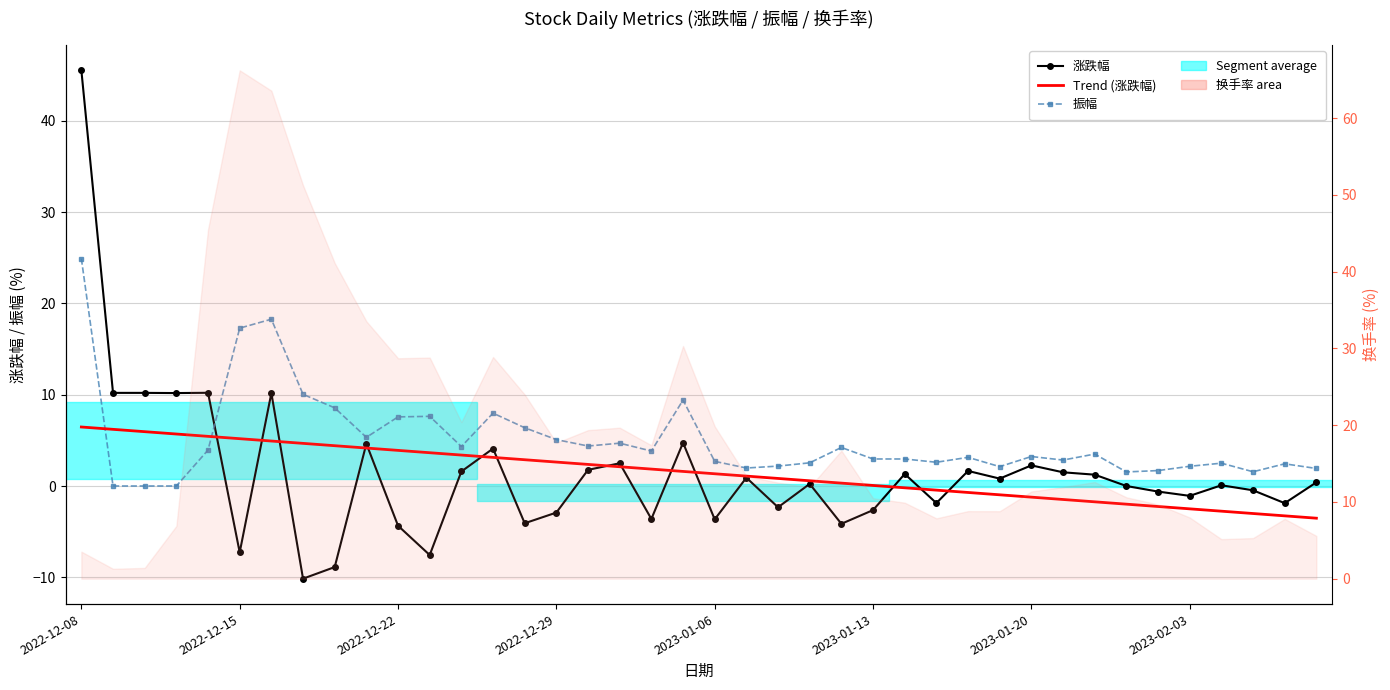

What value does the 振幅 series have at 19?

9.4